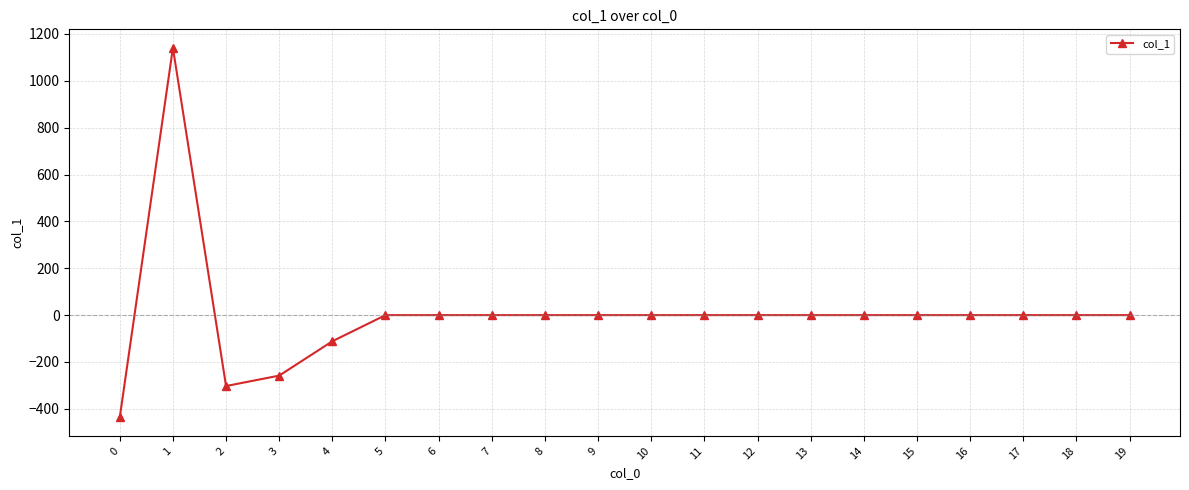

Where is the first local maximum?

1